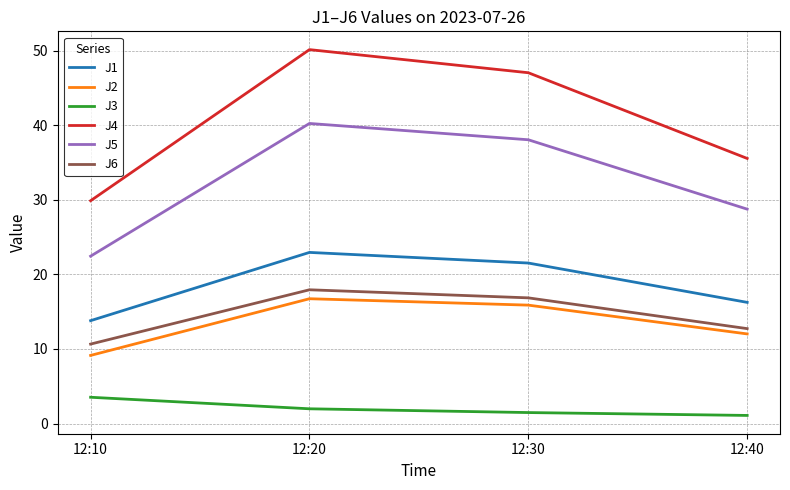

What is the maximum value for J4?

50.1